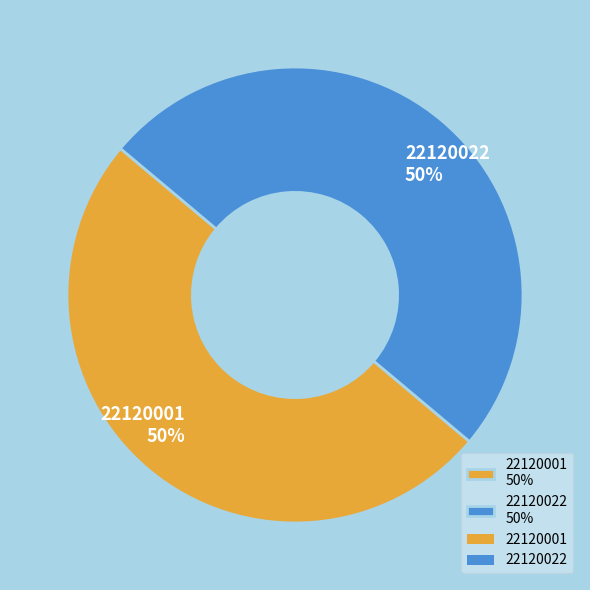

True or false: 22120001 accounts for 65% of the total.

False